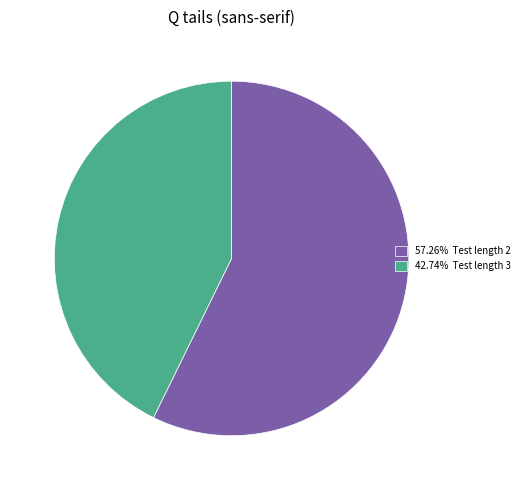

Is there a majority slice in this chart?

Yes